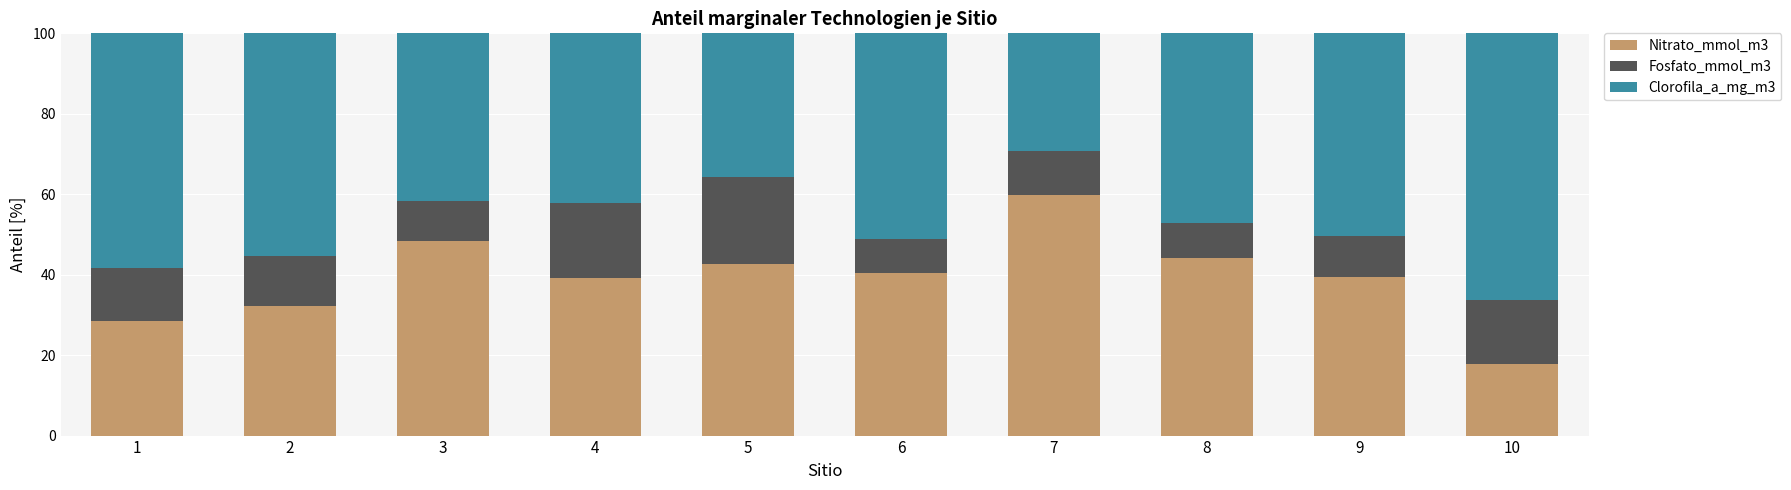

True or false: Nitrato_mmol_m3 has a value of 78.1 at 3.

False